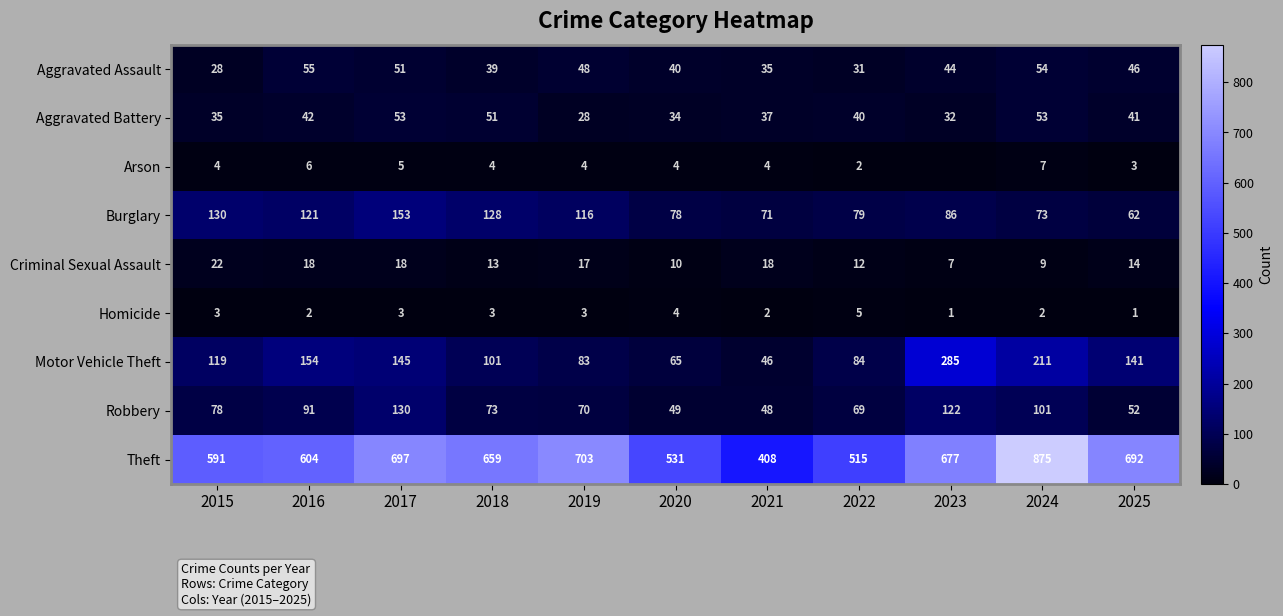

What is the approximate value of Theft at 2024?

875